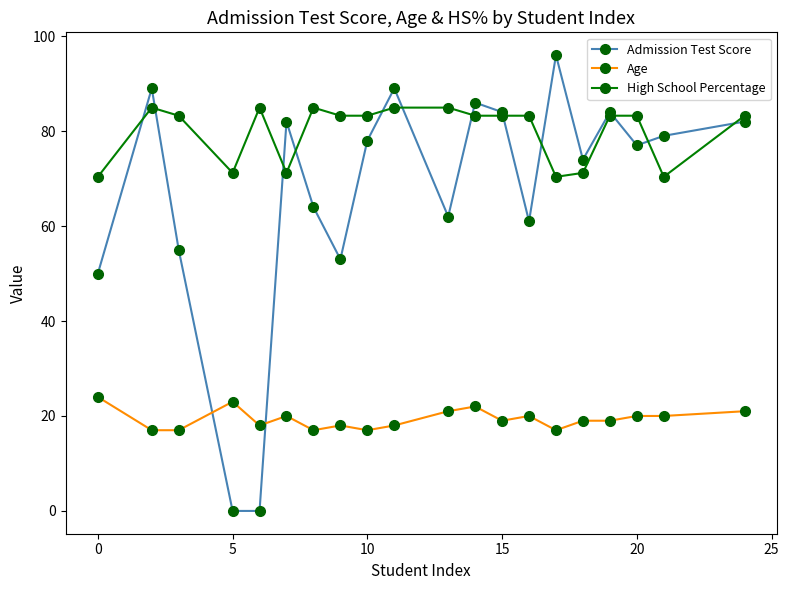

True or false: Admission Test Score has more than 1 points higher than both neighbors.

True